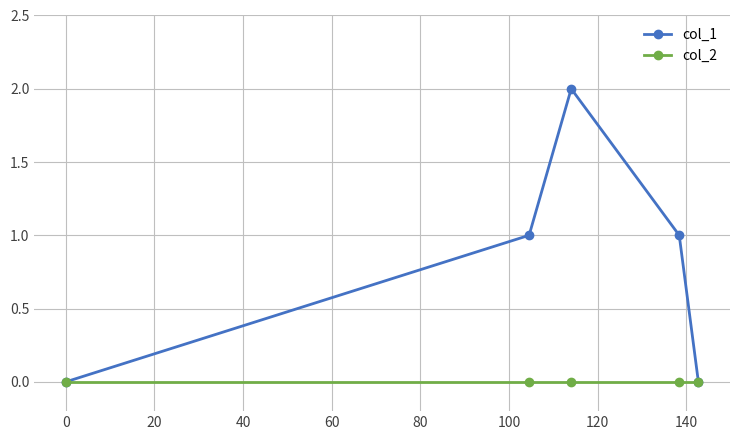

Rank the series by their average value, from lowest to highest.

col_2, col_1